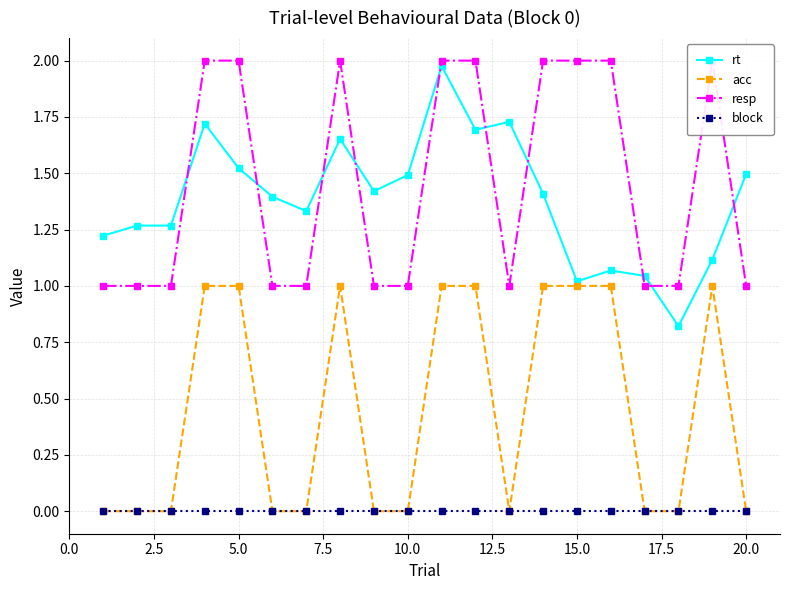

True or false: acc has more than 0 interior local peaks.

True